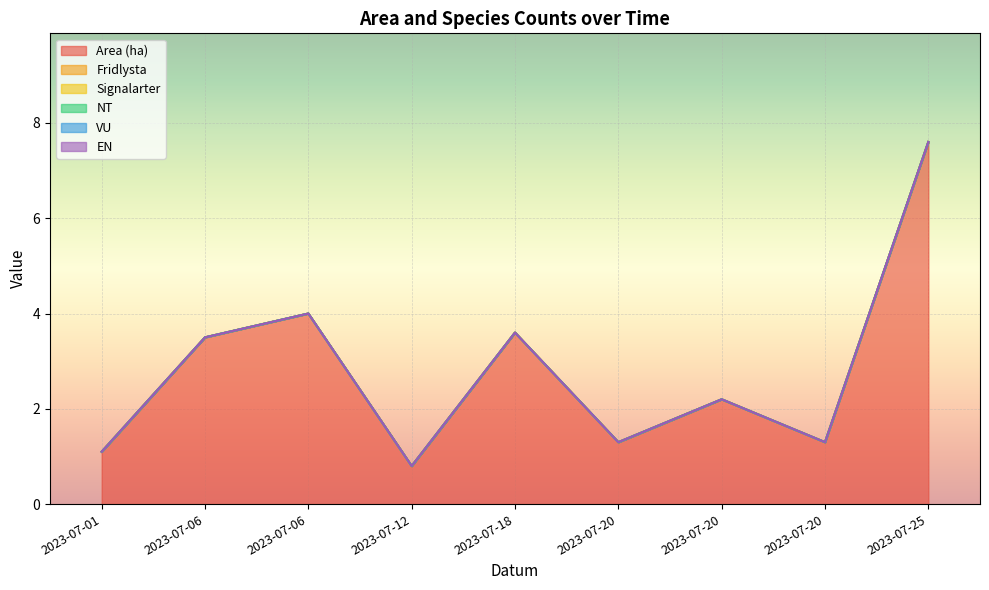

True or false: VU and Fridlysta cross at least once.

False